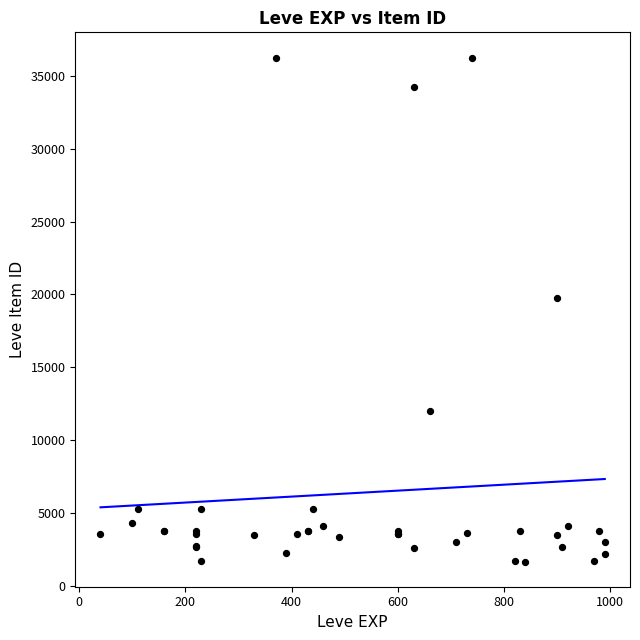

What Y value in the scatter plot is closest to 18967?

19744